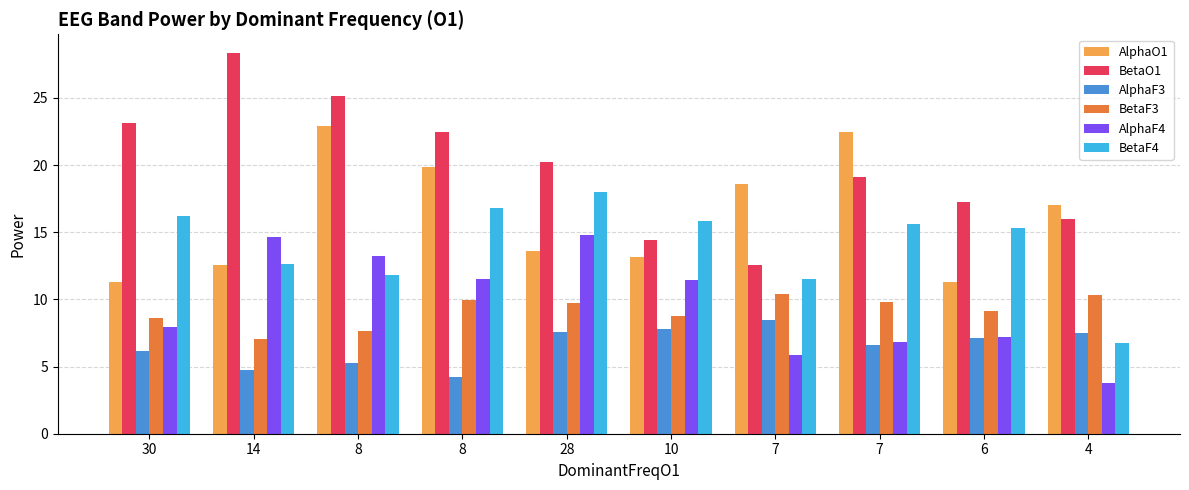

At which category does the chart reach its peak across all series?

14